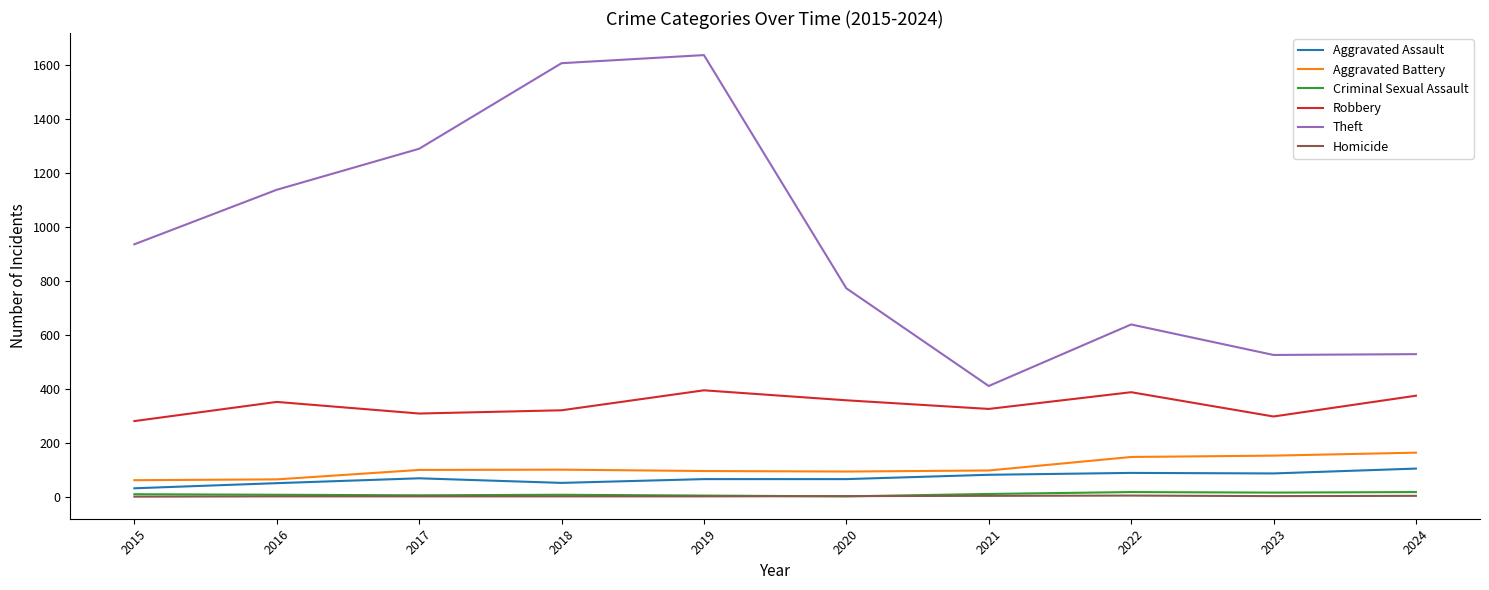

Is the value of Aggravated Assault at 2024 greater than the value of Criminal Sexual Assault at 2015?

Yes